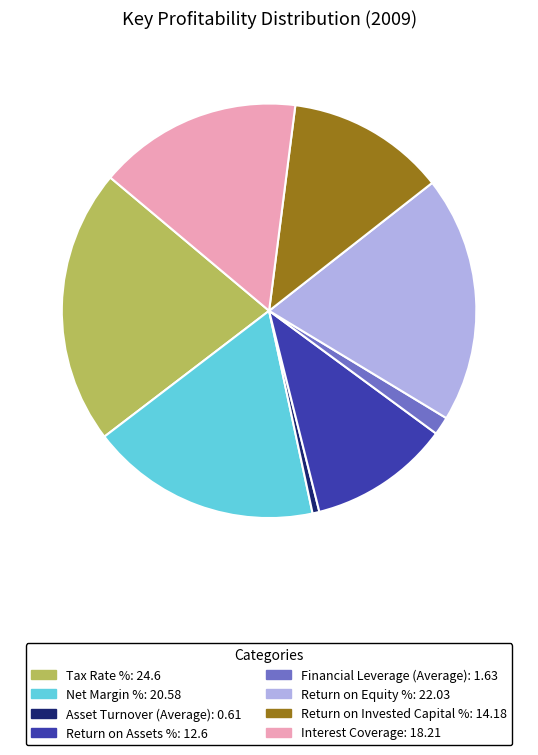

Which has a higher value, Net Margin %: 20.58 or Return on Equity %: 22.03?

Return on Equity %: 22.03